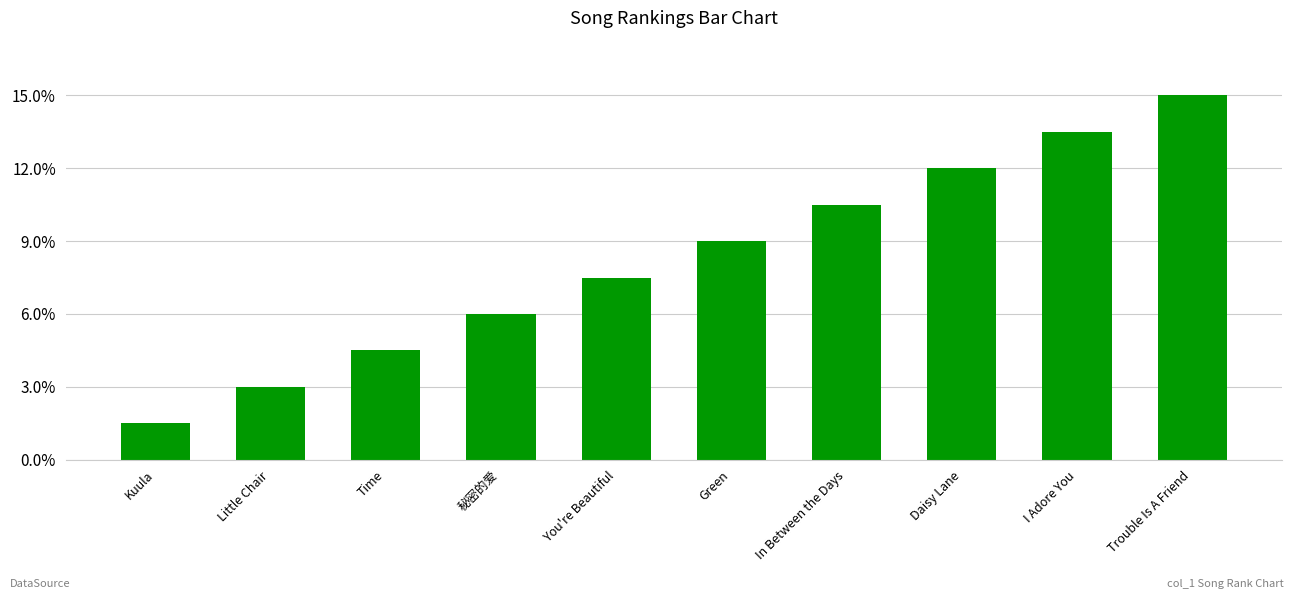

Reading right to left, list all the values displayed in this chart.

Trouble Is A Friend=10	I Adore You=9	Daisy Lane=8	In Between the Days=7	Green=6	You're Beautiful=5	秘密的爱=4	Time=3	Little Chair=2	Kuula=1